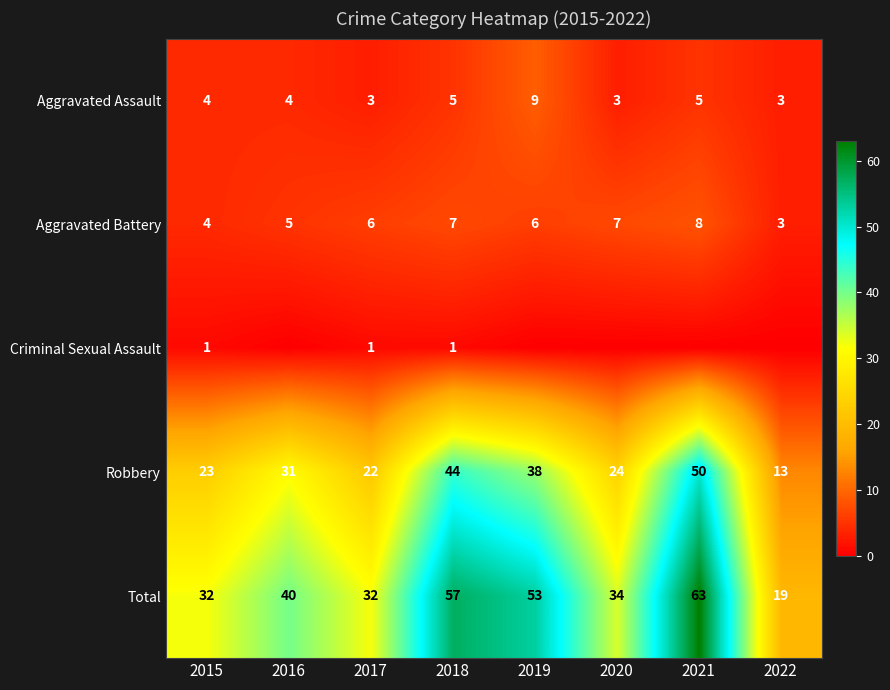

What is the sum of all Total values?

330